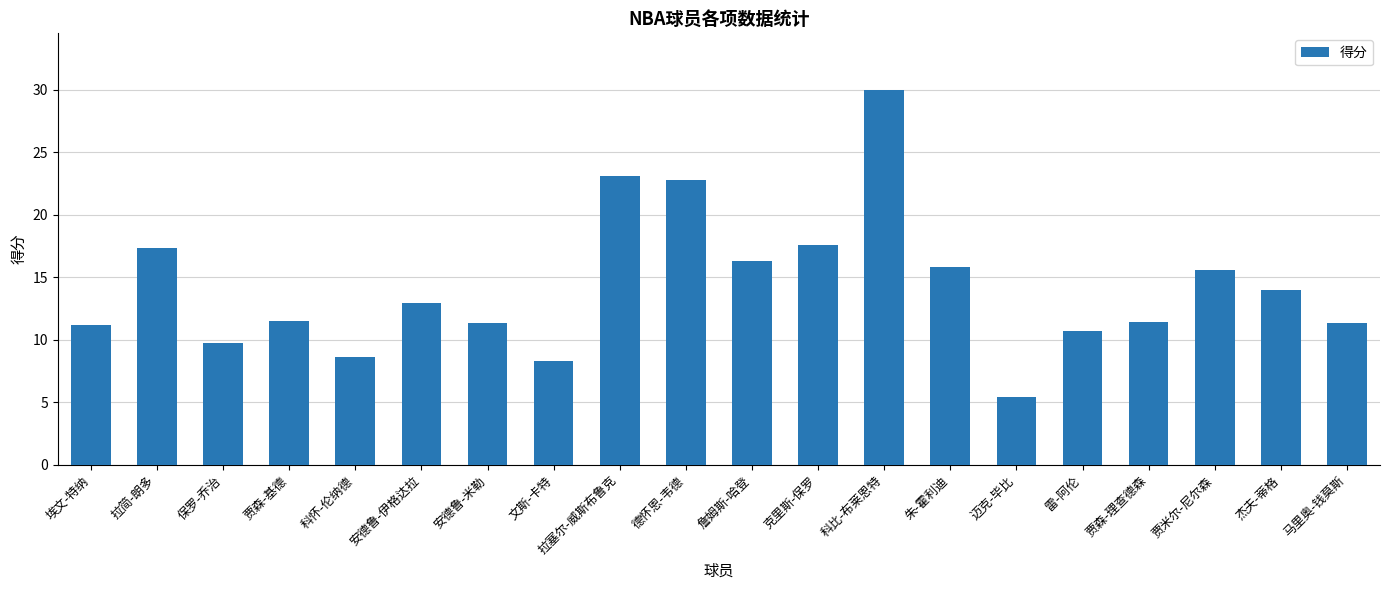

What is the value of the 11th bar from the left?

16.3